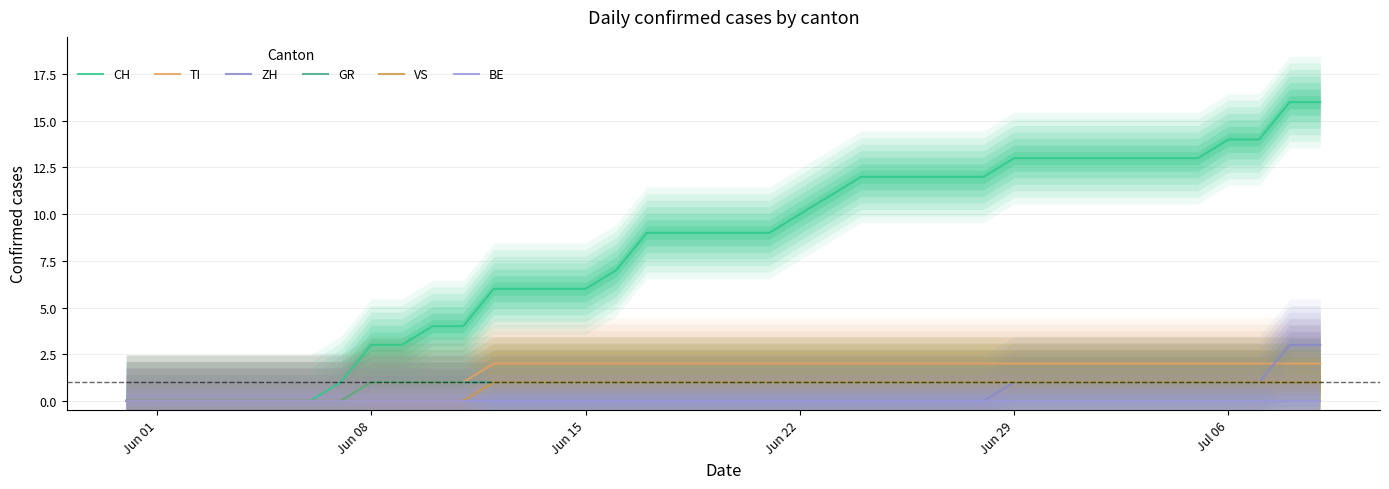

Count the number of data series in this chart.

6